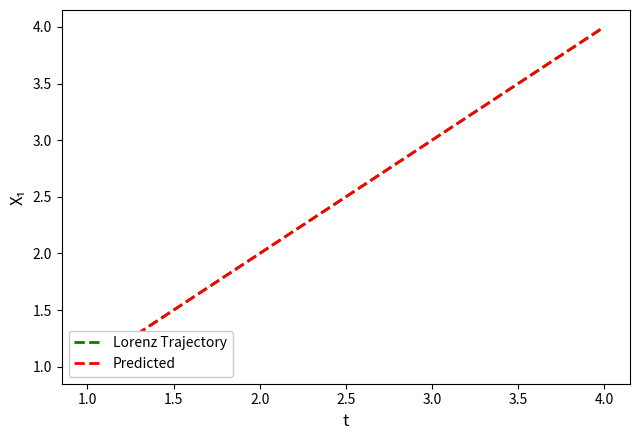

What is the sum of all Lorenz Trajectory values?

10